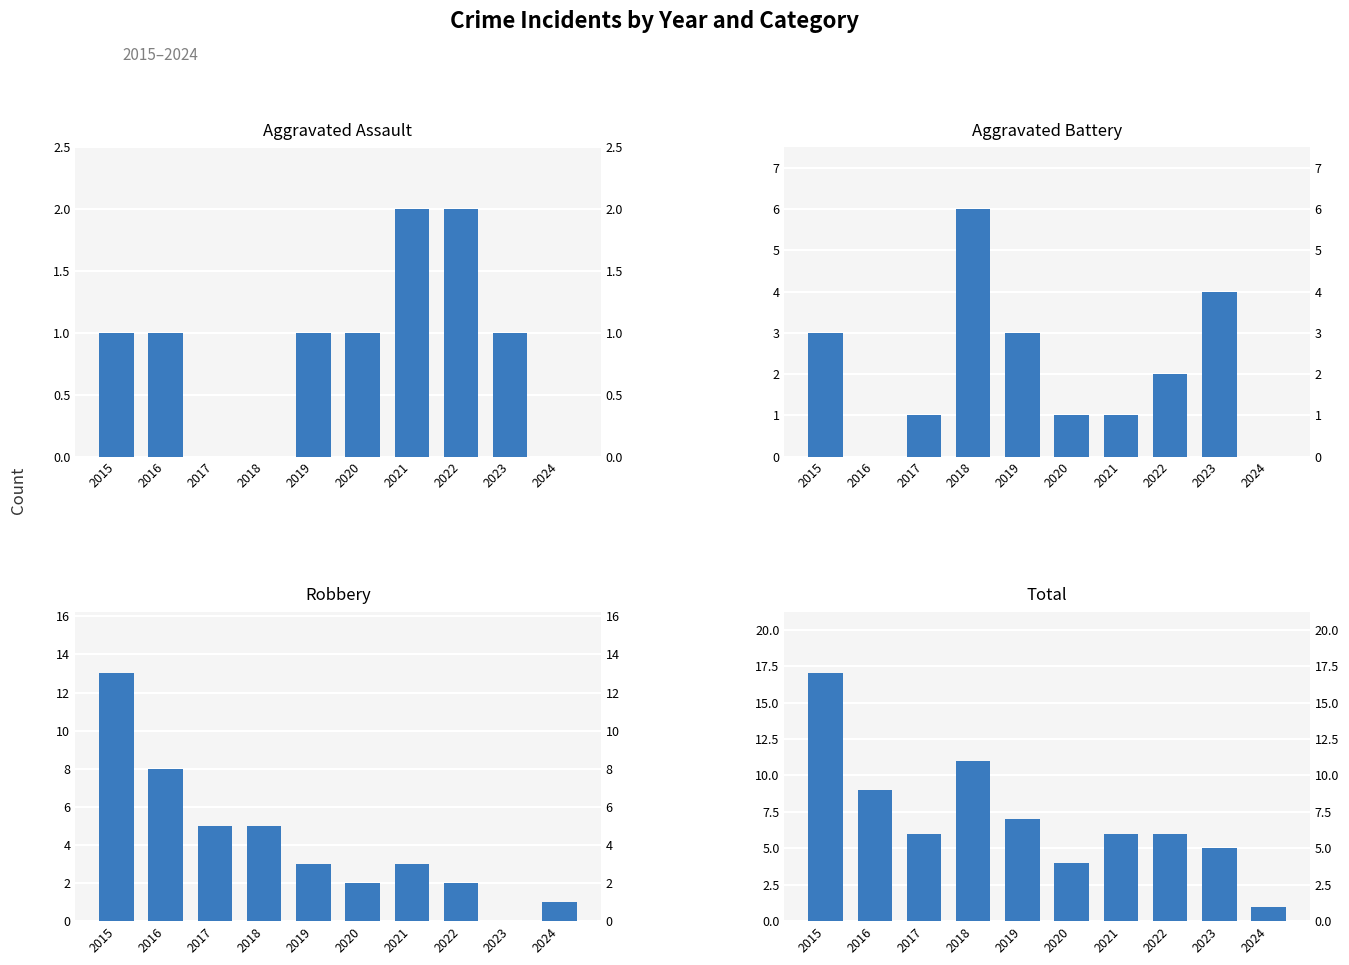

Rank the series at 2018 from highest to lowest value.

Total, Aggravated Battery, Robbery, Aggravated Assault